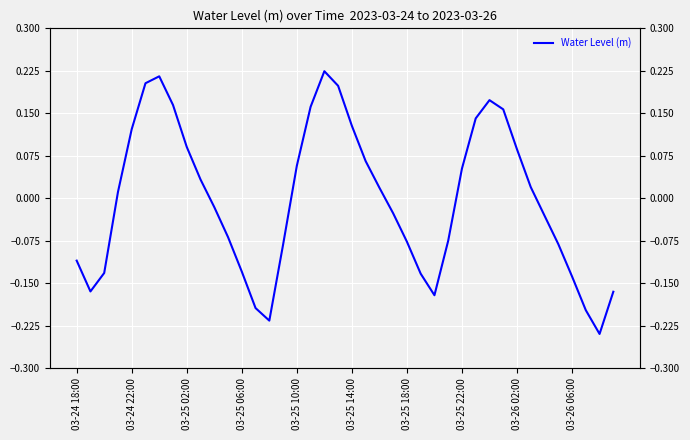

How many positive values are there?

20